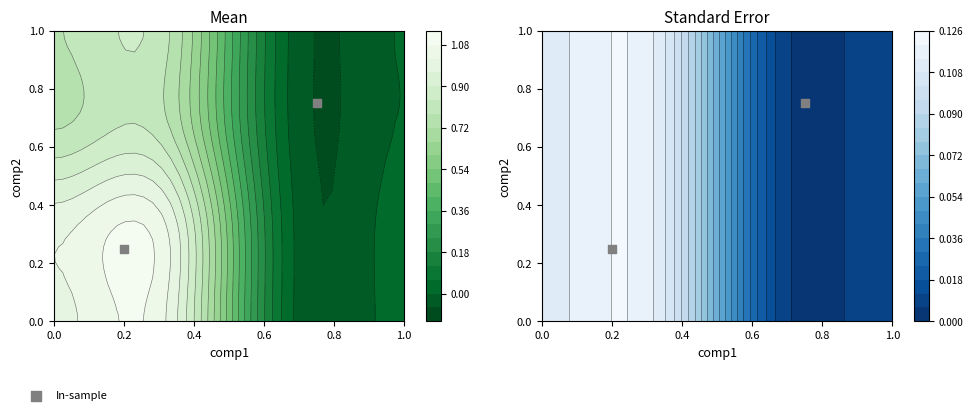

True or false: the data shows 0.3 at 0.2.

False